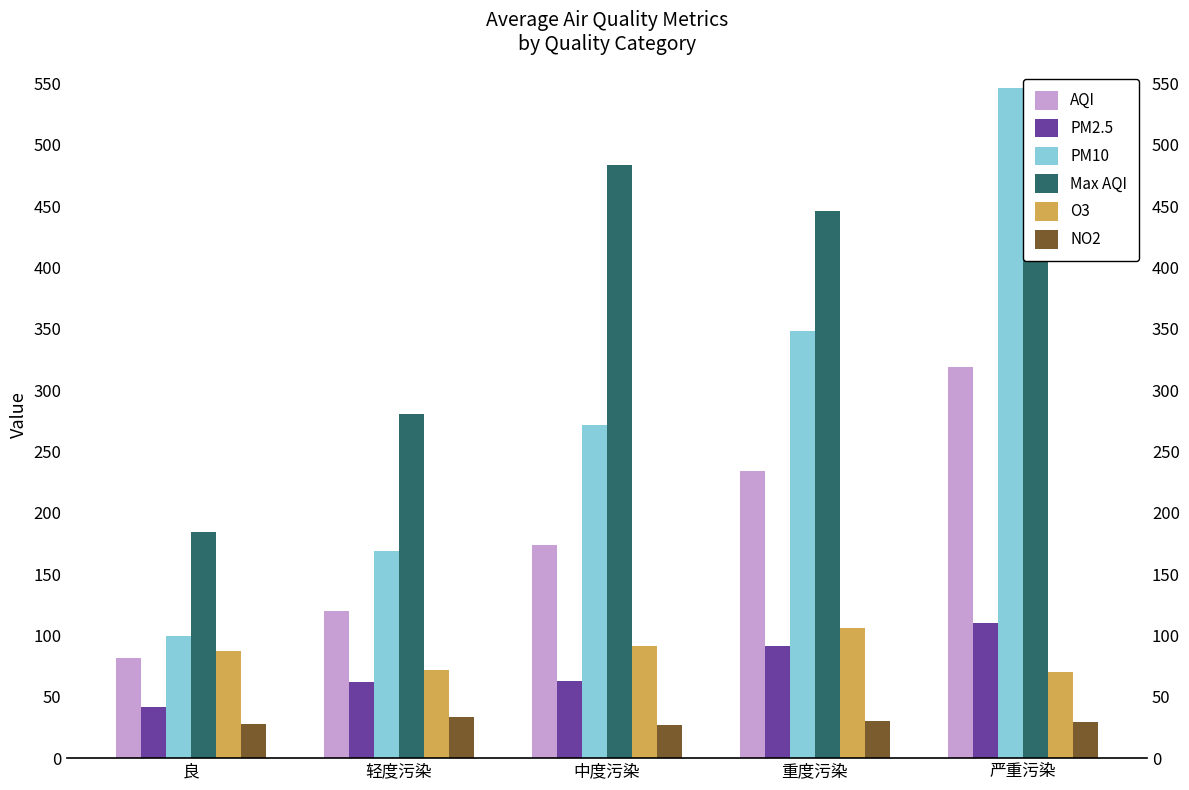

The PM10 series shows 348.0 at 重度污染. True or false?

True